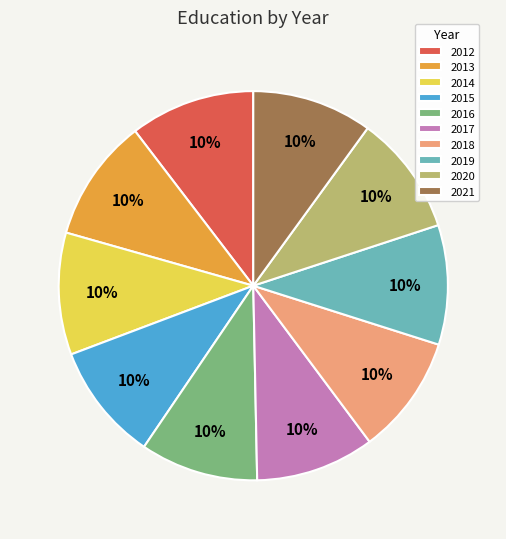

To the nearest percent, what is the average slice percentage?

10%